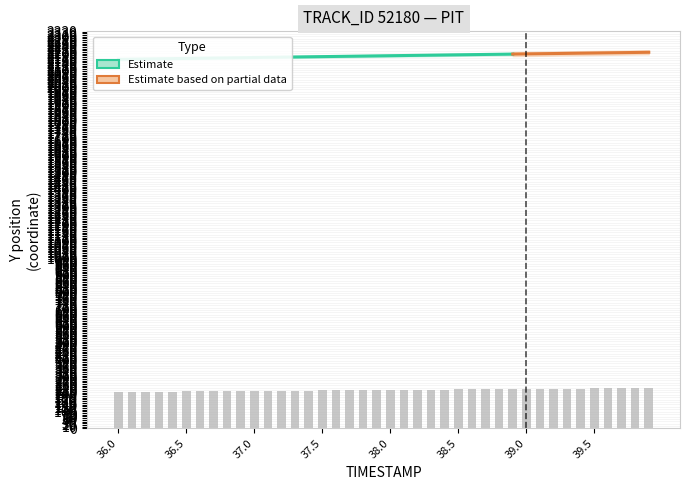

What is the minimum value shown in the chart?

213.8